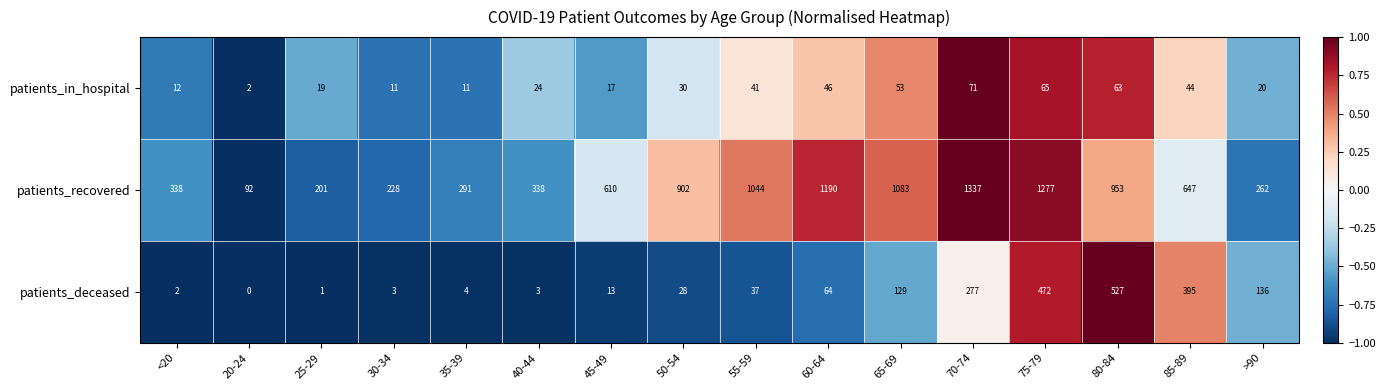

Rank the series by their average value, from highest to lowest.

patients_recovered, patients_deceased, patients_in_hospital